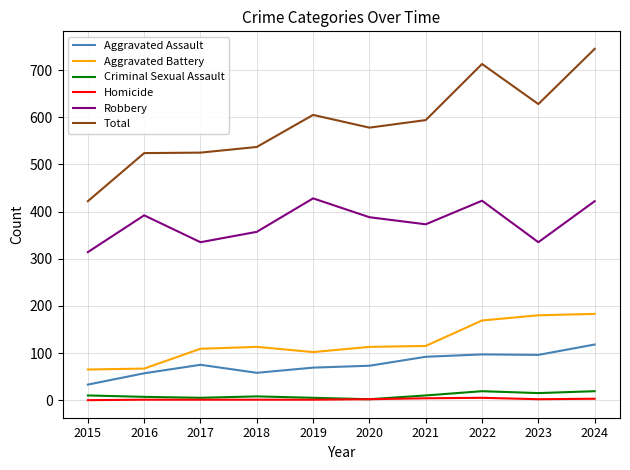

Which series has the widest spread of values?

Total